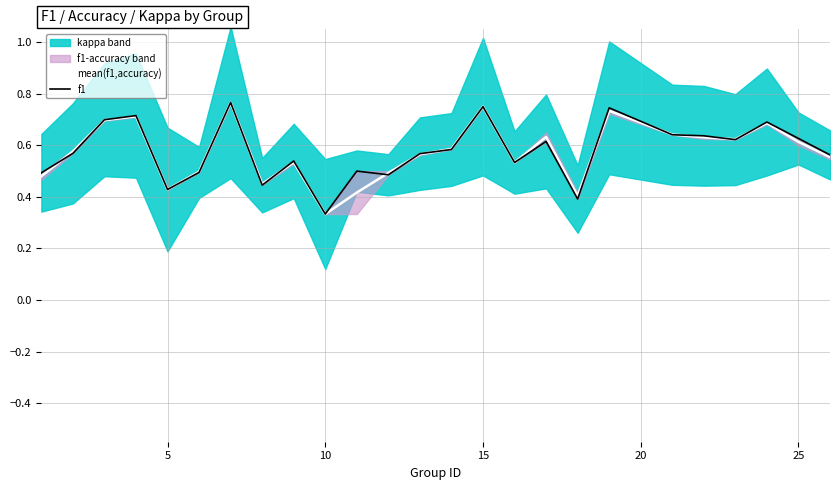

Is it true that mean(f1,accuracy) equals 0.3 at 15?

False